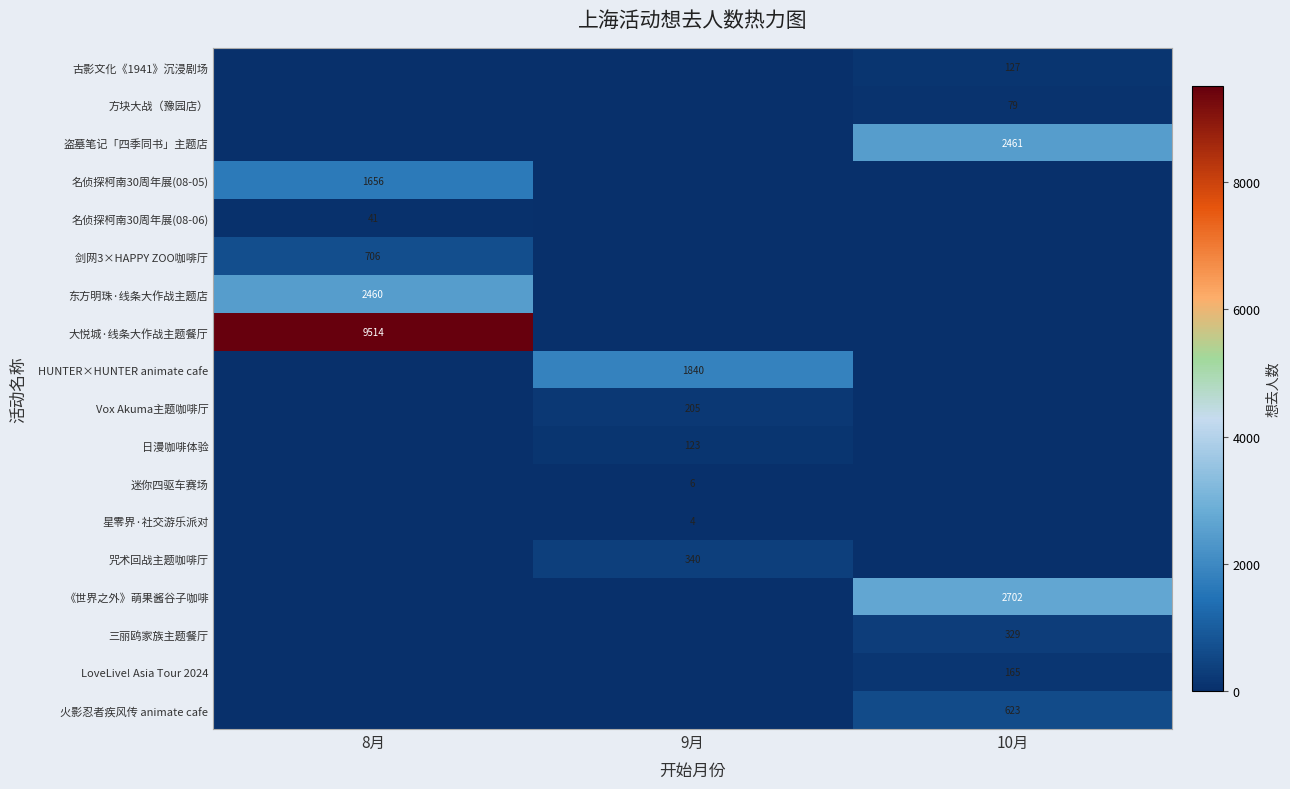

The 剑网3×HAPPY ZOO咖啡厅 series shows 397 at 8月. True or false?

False